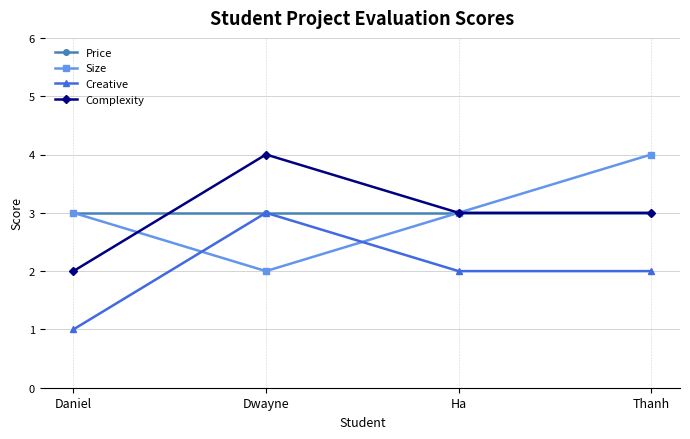

True or false: Creative and Complexity intersect in this chart.

False